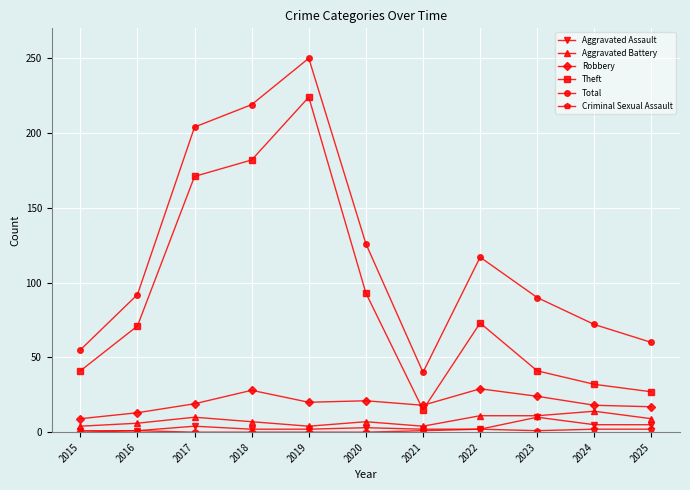

What is the lowest value of the Theft series?

15